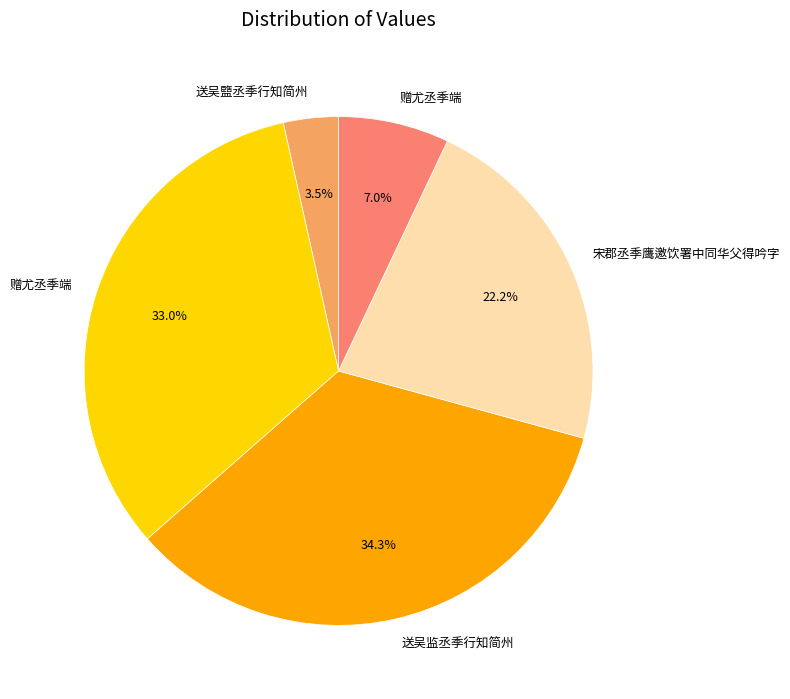

To the nearest percent, what is the average slice percentage?

20%